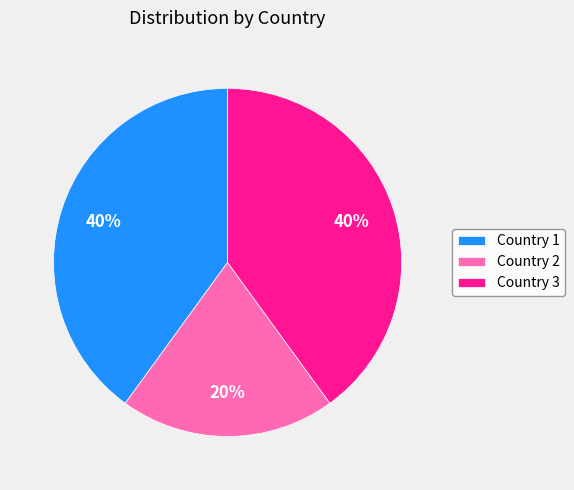

Which slice is the smallest?

Country 2